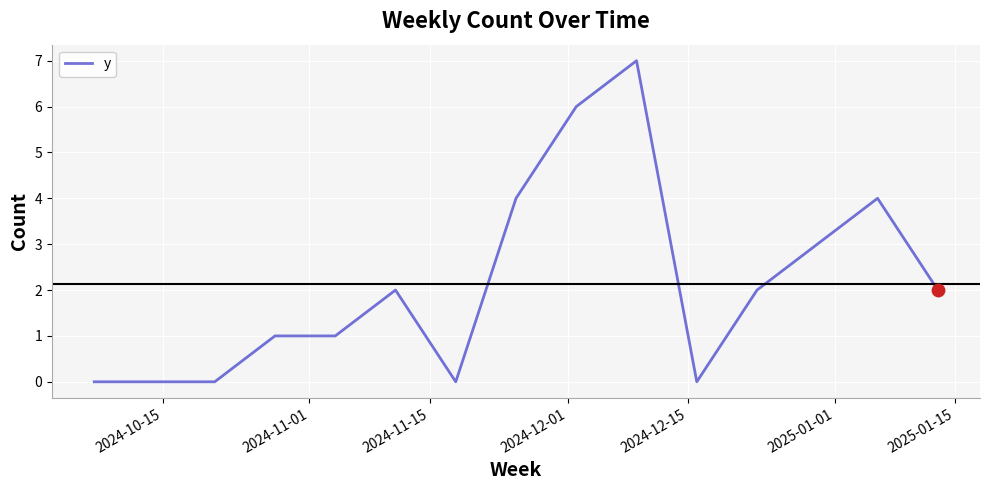

What is the maximum value shown in the chart?

7